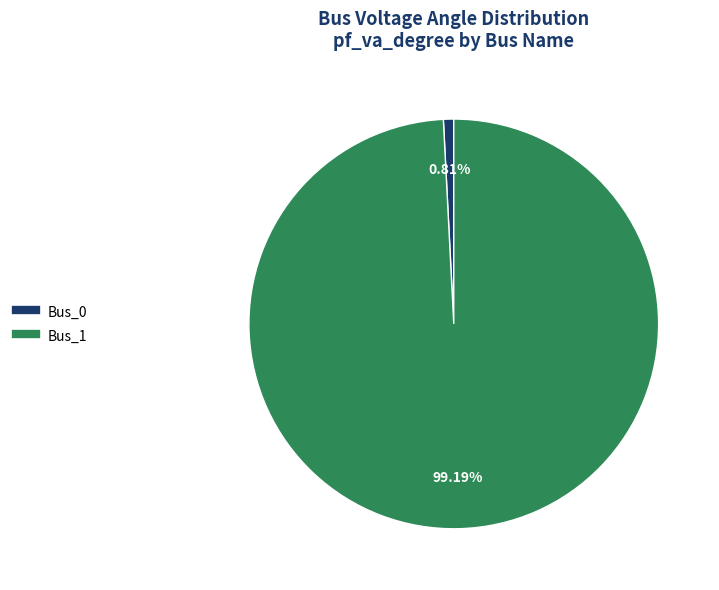

Is the sum of Bus_1 and Bus_0 greater than half?

Yes